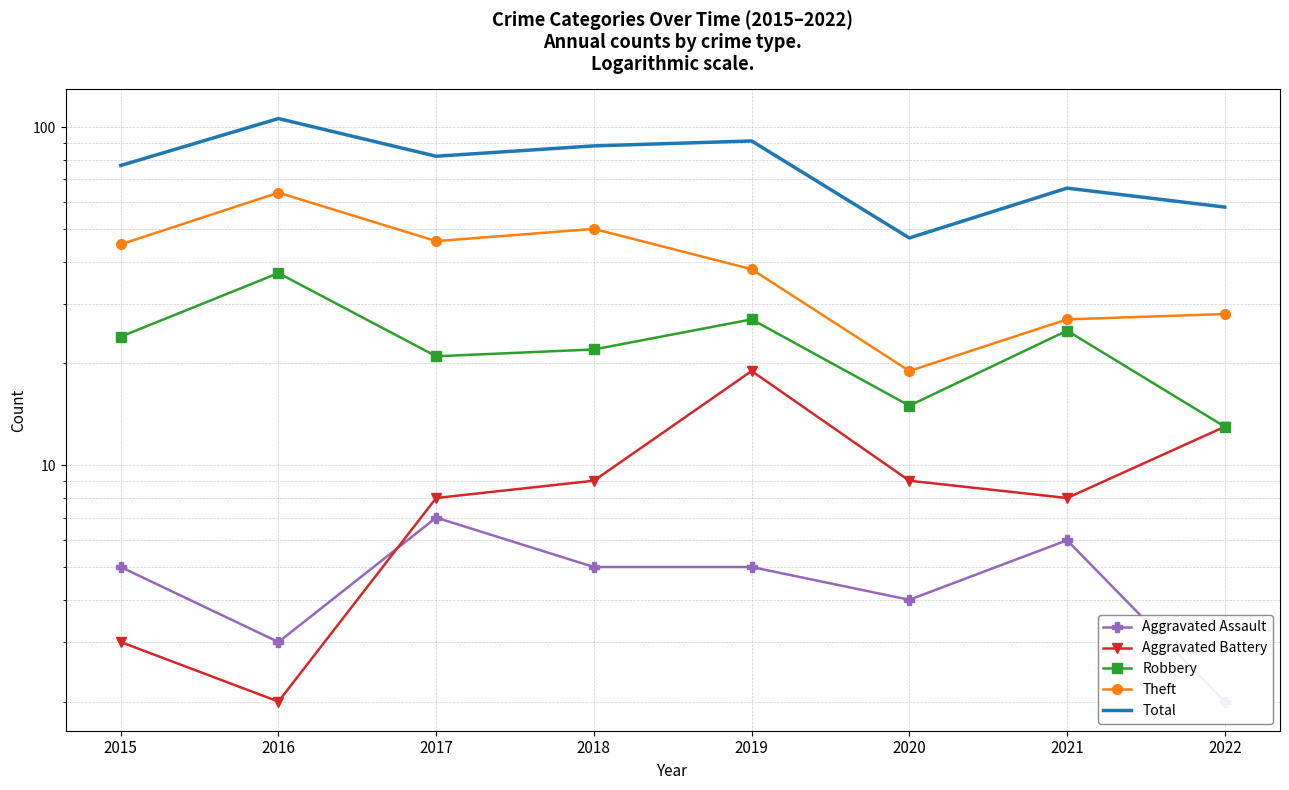

How many lines are shown in the chart?

5